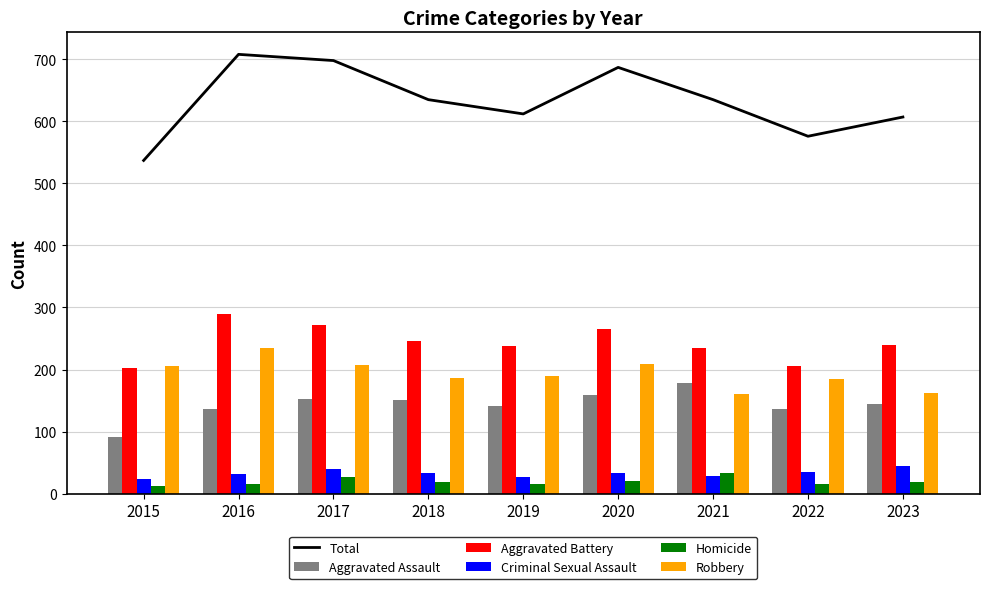

Is it true that Aggravated Battery equals 290 at 2016?

True